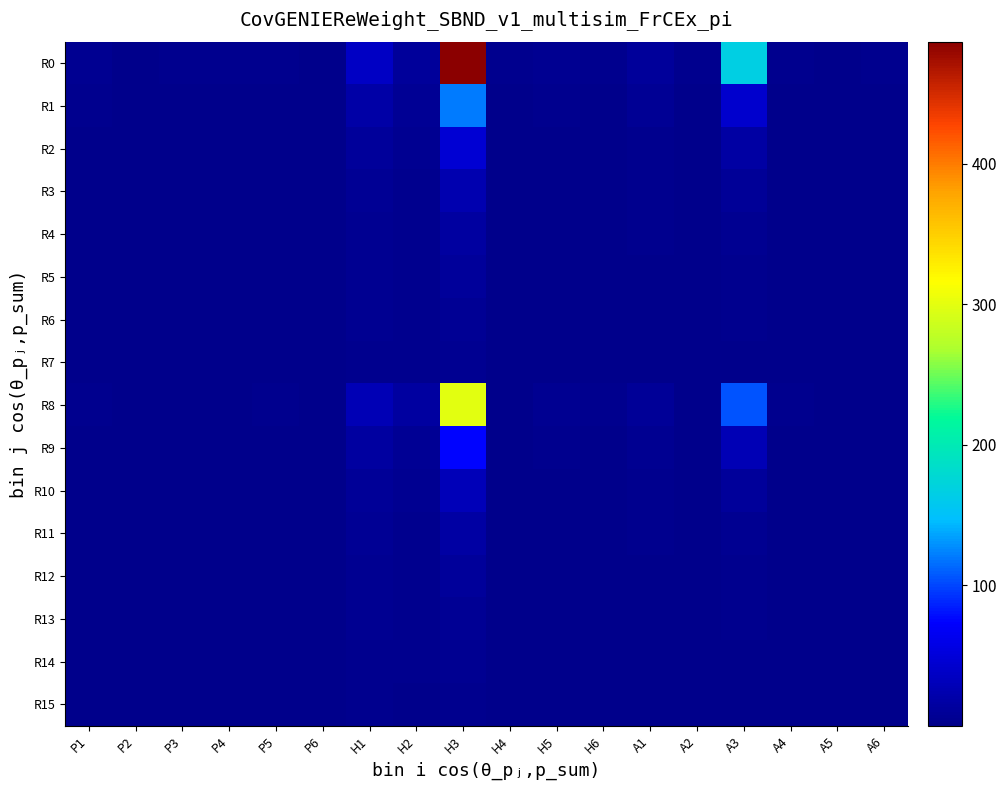

At how many categories does at least one series exceed 64?

2